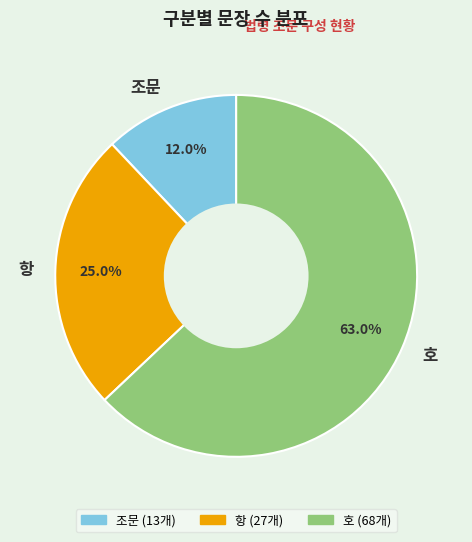

How much of the chart is everything except 호?

37.0%